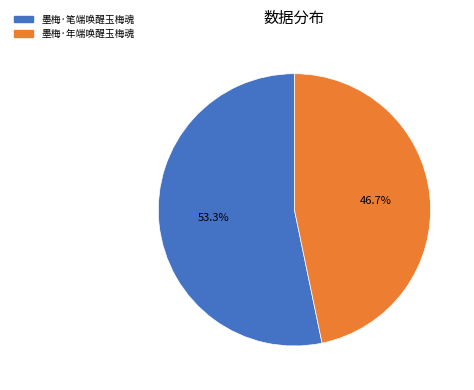

To the nearest percent, what is the difference between the largest and smallest slice percentages?

7%